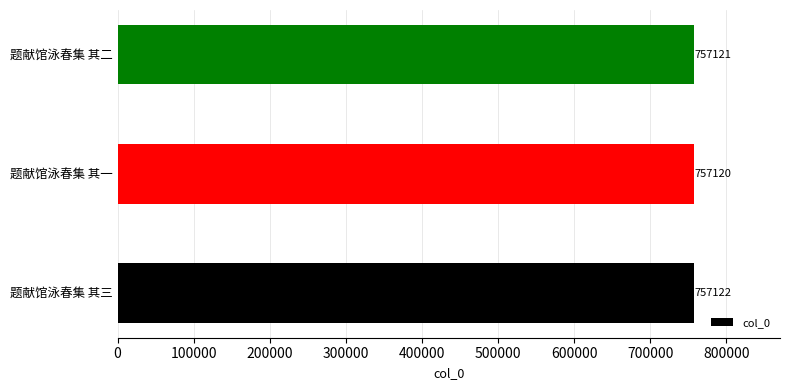

The value at 题献馆泳春集 其一 is 1047748. True or false?

False